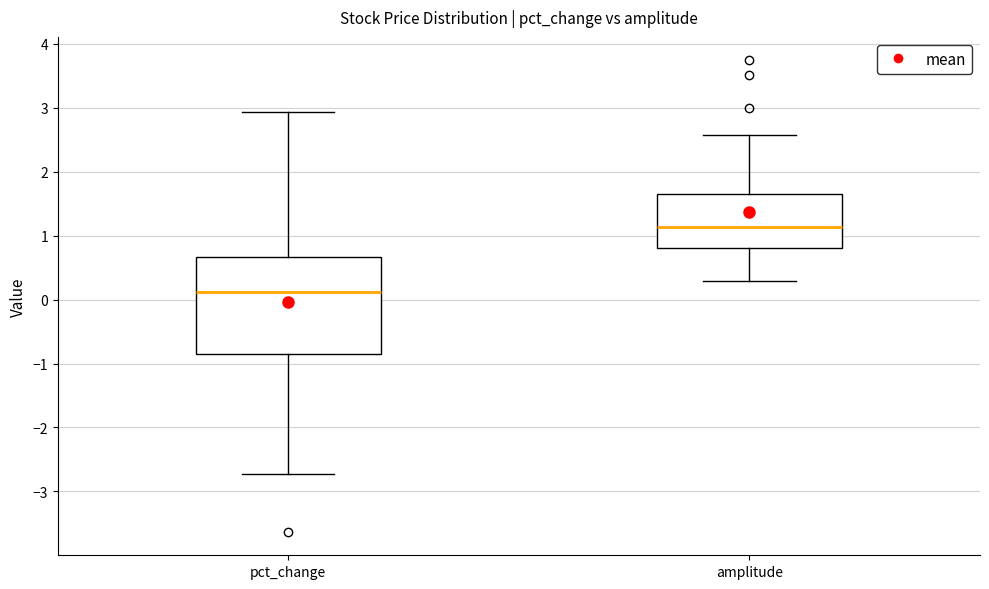

Reading left to right, transcribe this box plot: for each box, give where its median line is, the range the box spans, and where its two whiskers end, as read against the y-axis. The values are not printed on the chart, so give them approximately, as read against the axis.

pct_change: median 0.1, box -0.9 to 0.7, whiskers -2.7 to 2.9
amplitude: median 1.1, box 0.8 to 1.6, whiskers 0.3 to 2.6